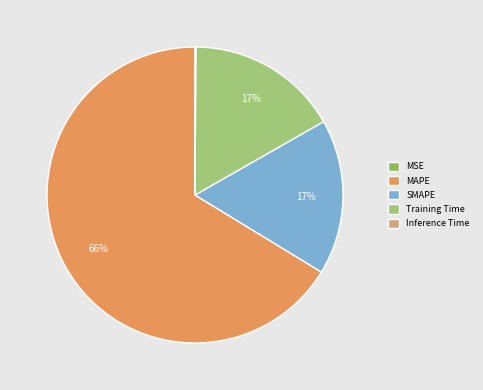

Combined, what portion of the pie is Training Time and Inference Time?

16.7%